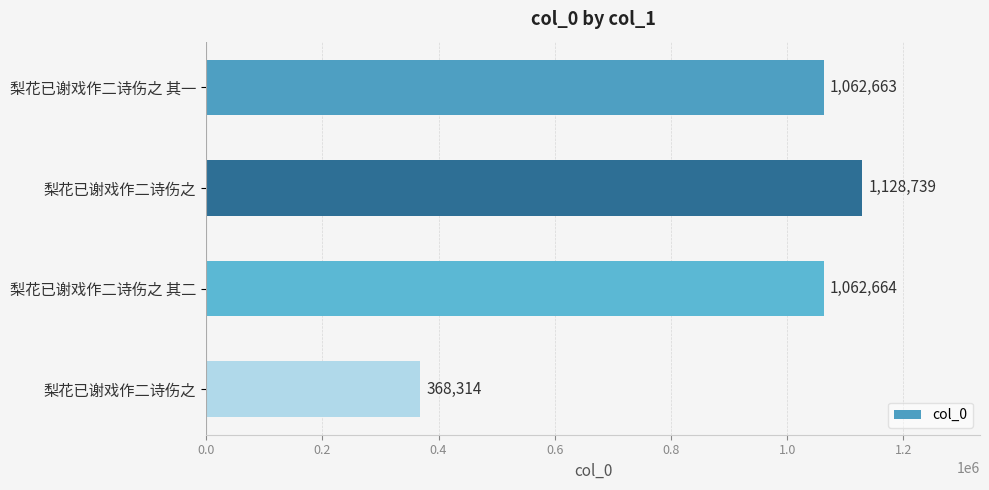

How many values are below 1062664?

2